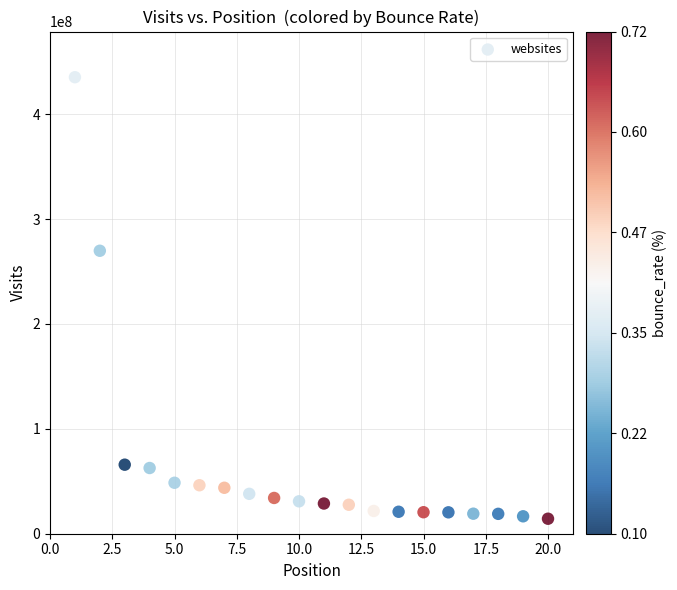

What Y value in the scatter plot is closest to 224788871?

269796508